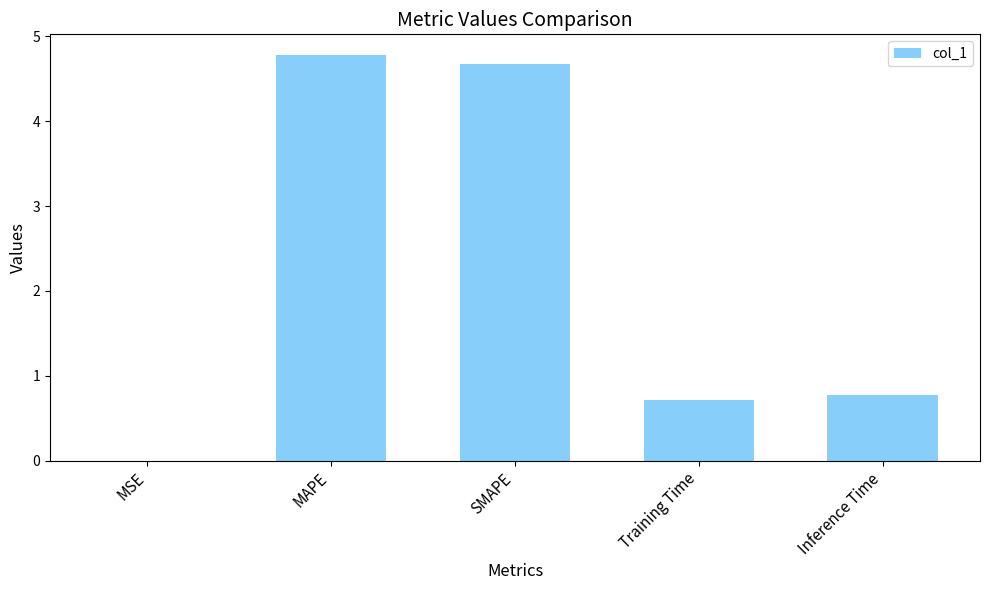

What is the sum of the values at MAPE and Inference Time?

5.6